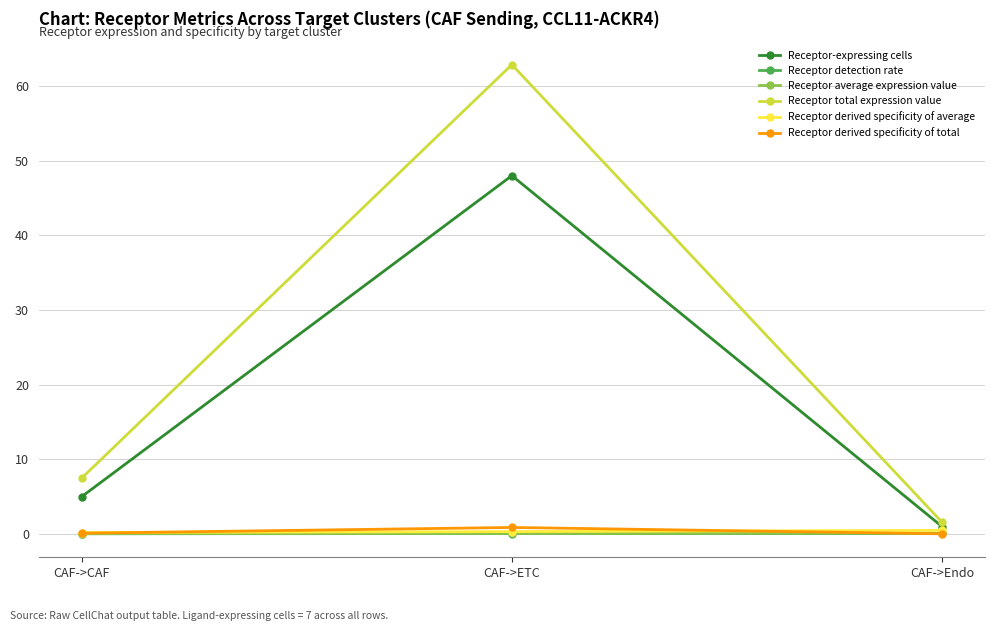

True or false: Receptor total expression value has a value of 100.4 at CAF->ETC.

False